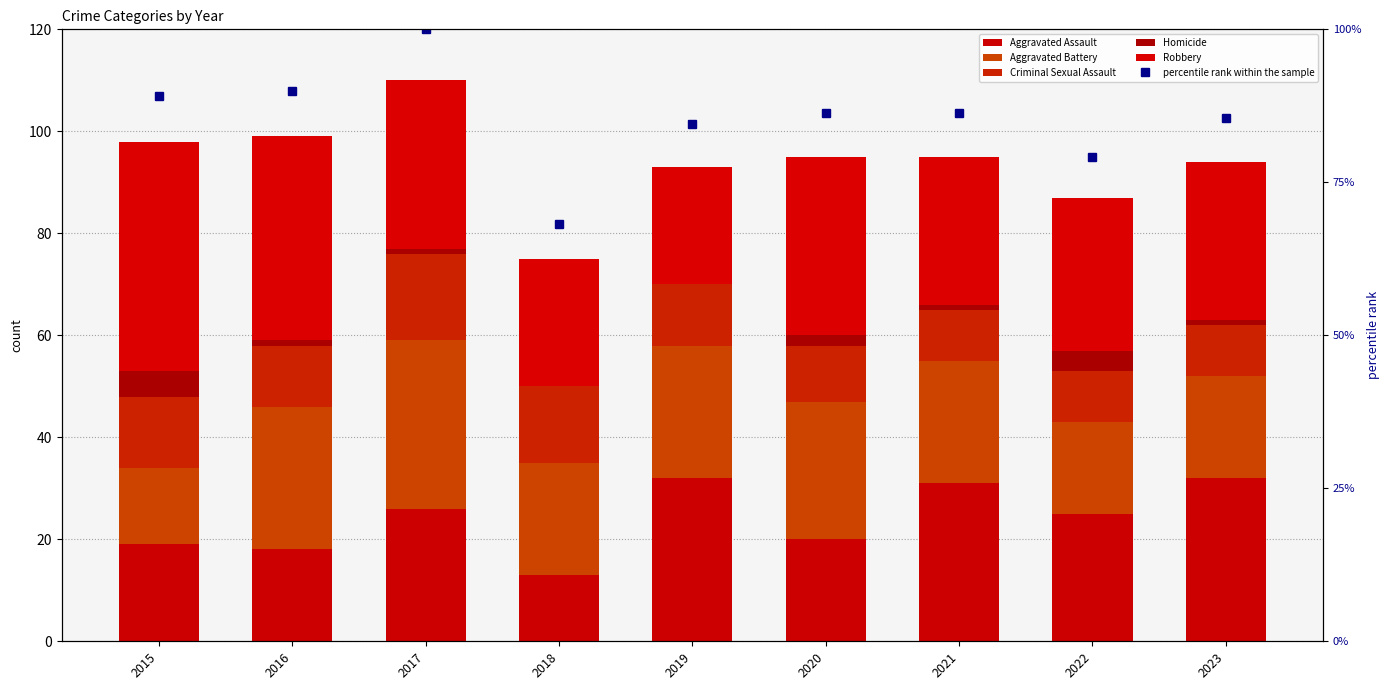

At how many categories does at least one series exceed 50?

9